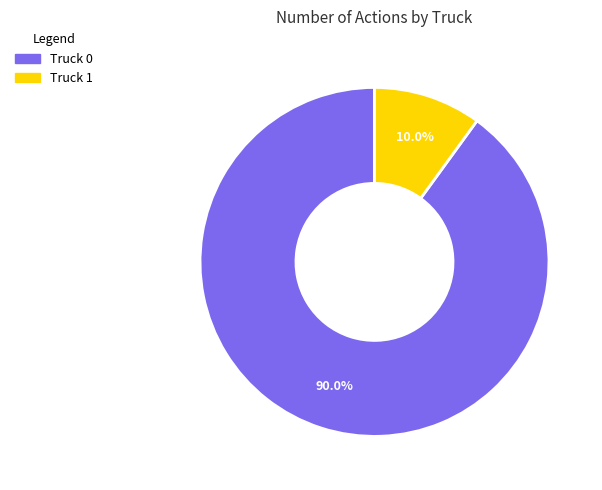

Is it true that Truck 0 is 90% of the pie?

True